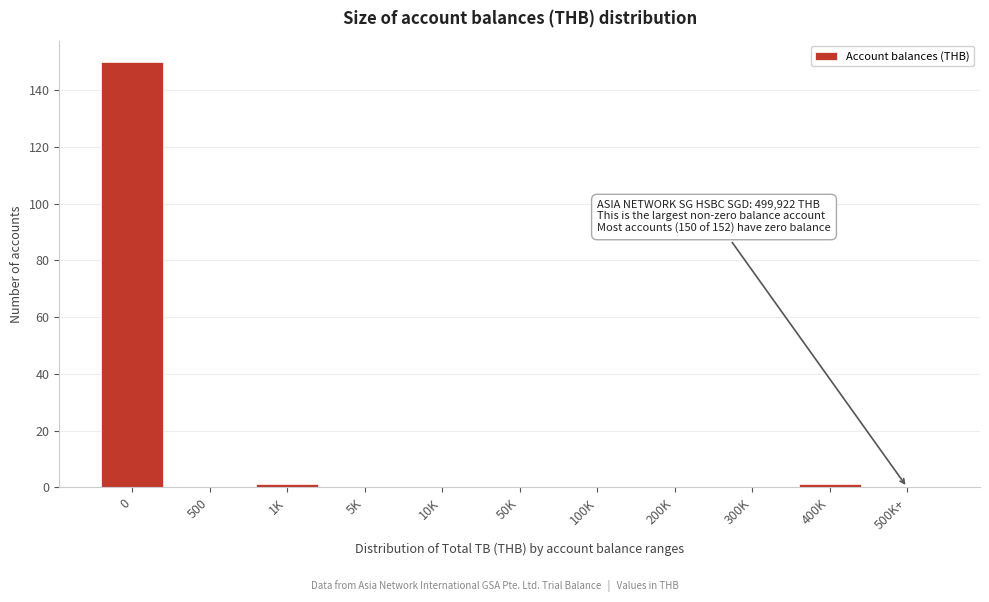

Reading right to left, extract all data points from this chart.

500K+=0	400K=1	300K=0	200K=0	100K=0	50K=0	10K=0	5K=0	1K=1	500=0	0=150